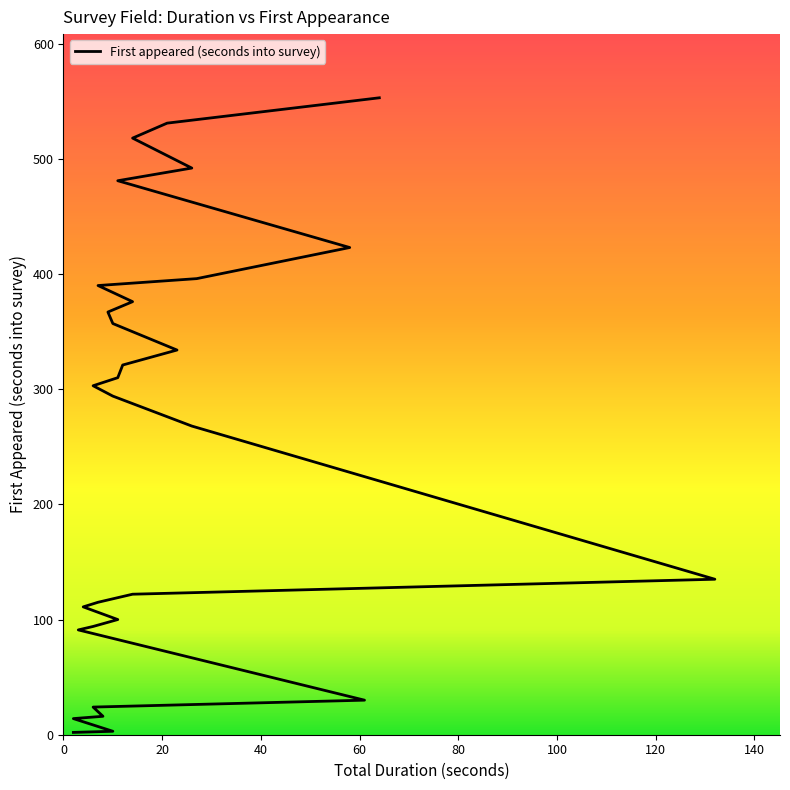

What is the difference between the maximum and minimum values?

551